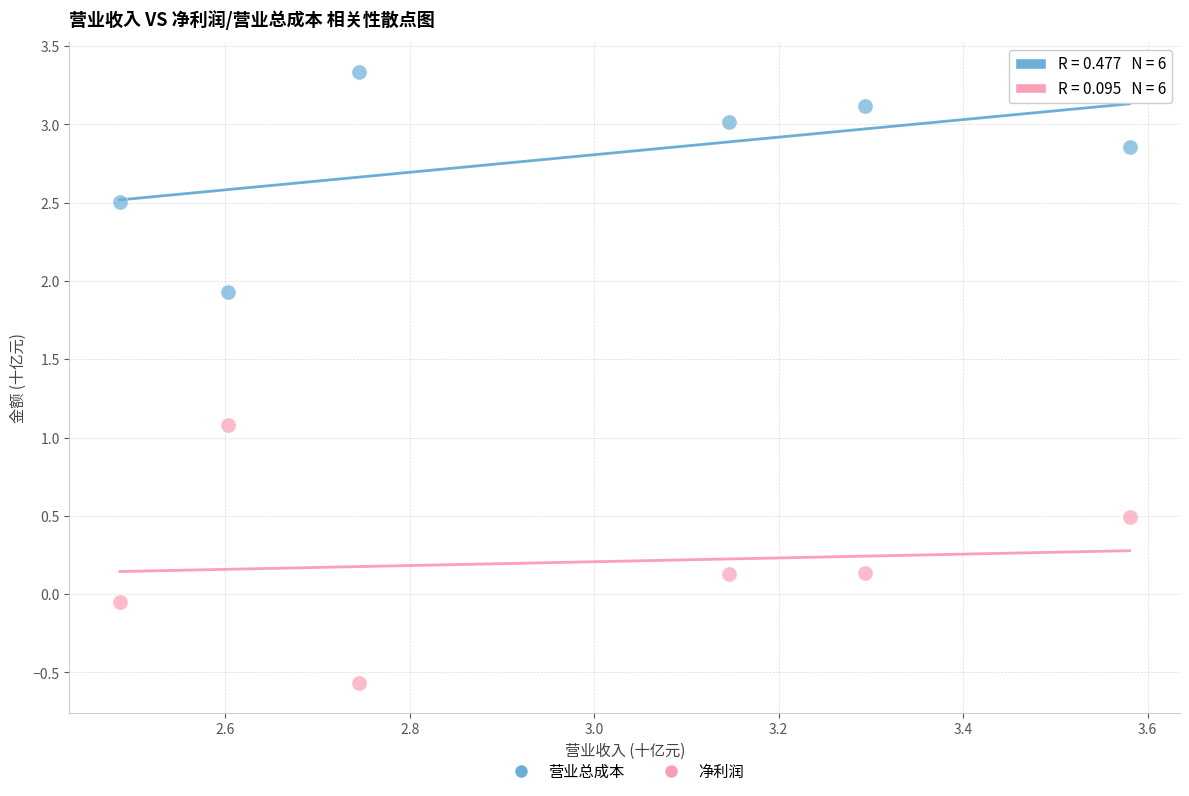

Across all series, what Y value is closest to 1?

1.1